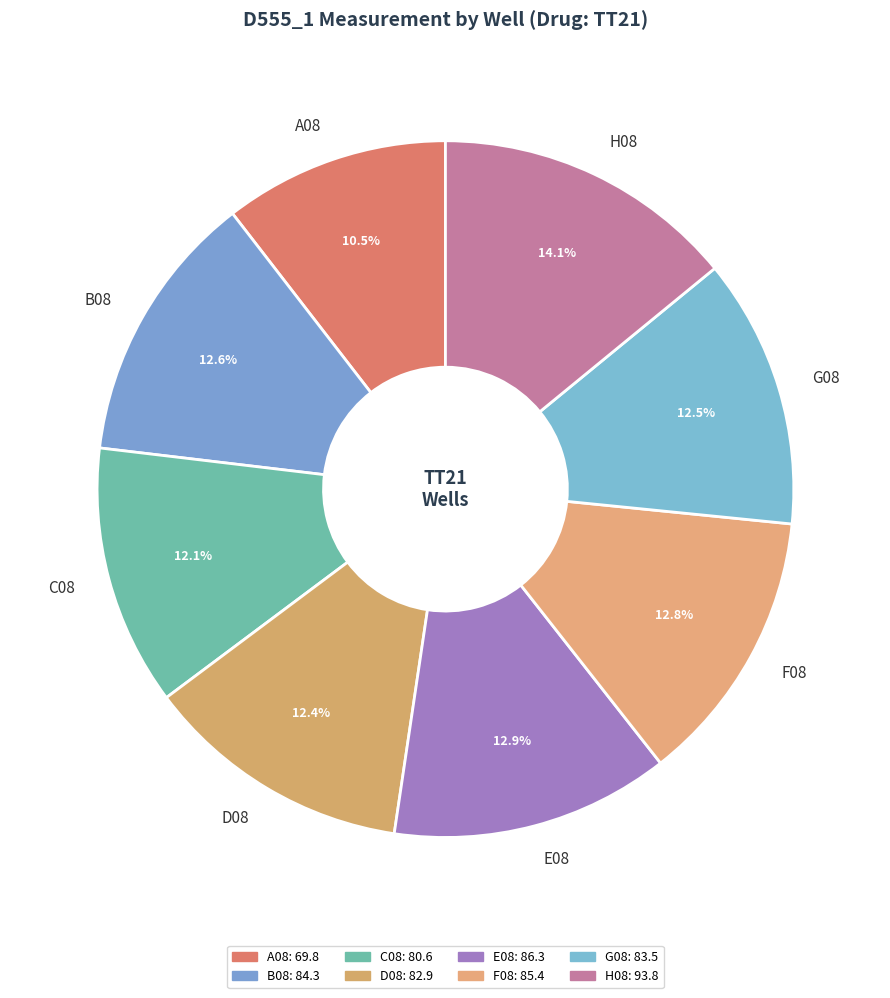

Count the number of slices in the pie.

8